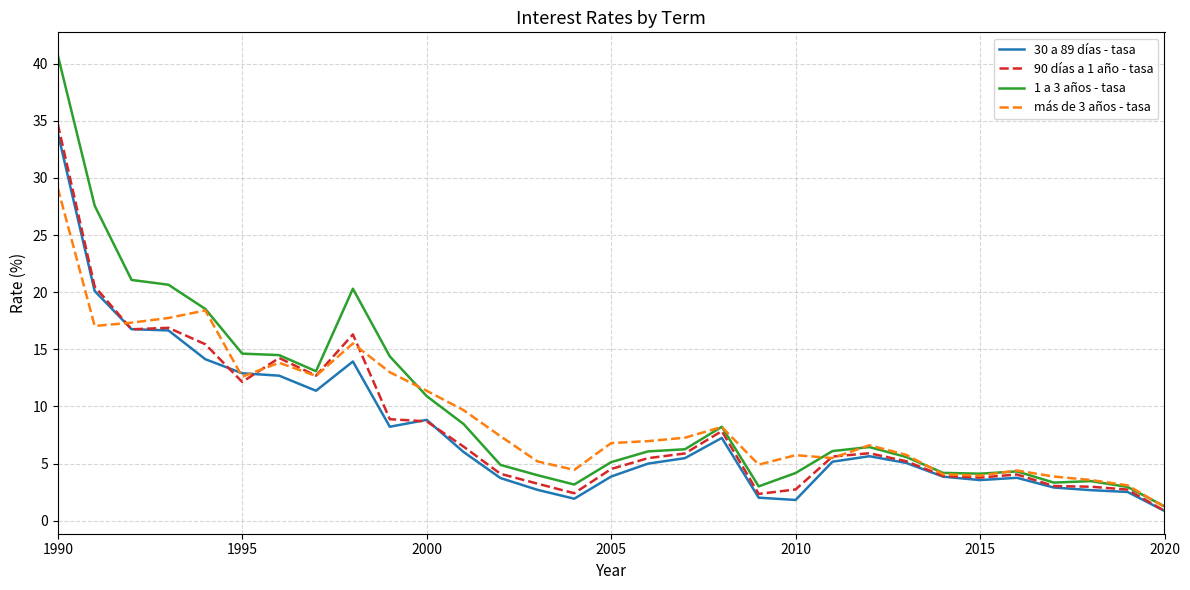

Which series has the widest spread of values?

1 a 3 años - tasa